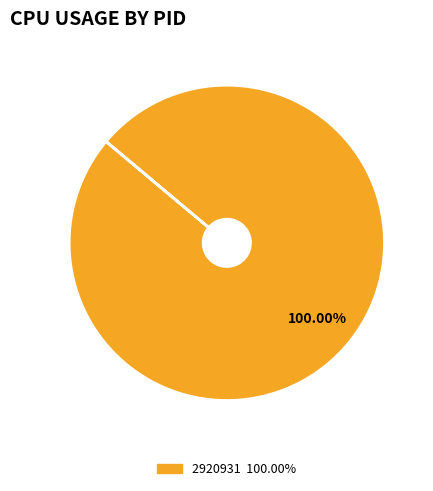

Is there any slice that represents more than half of the pie?

Yes